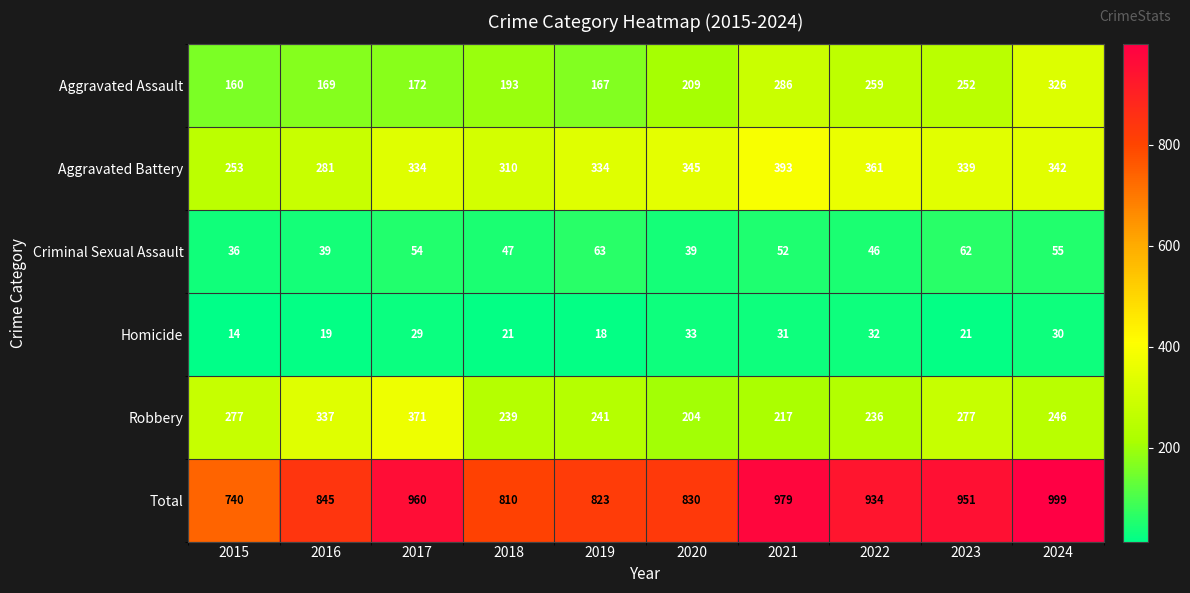

List the series in order of their peak value, lowest first.

Homicide, Criminal Sexual Assault, Aggravated Assault, Robbery, Aggravated Battery, Total